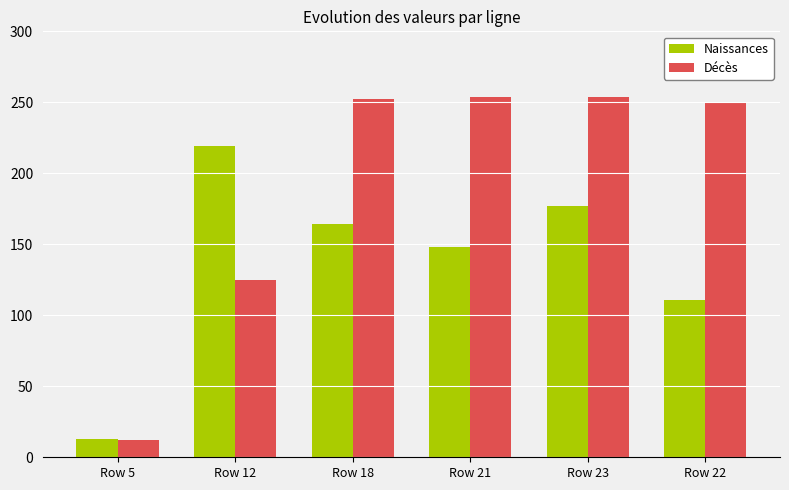

Reading left to right, transcribe all the data shown in this chart.

Naissances: 13	219	164	148	177	111
Décès: 12	125	252	254	254	250